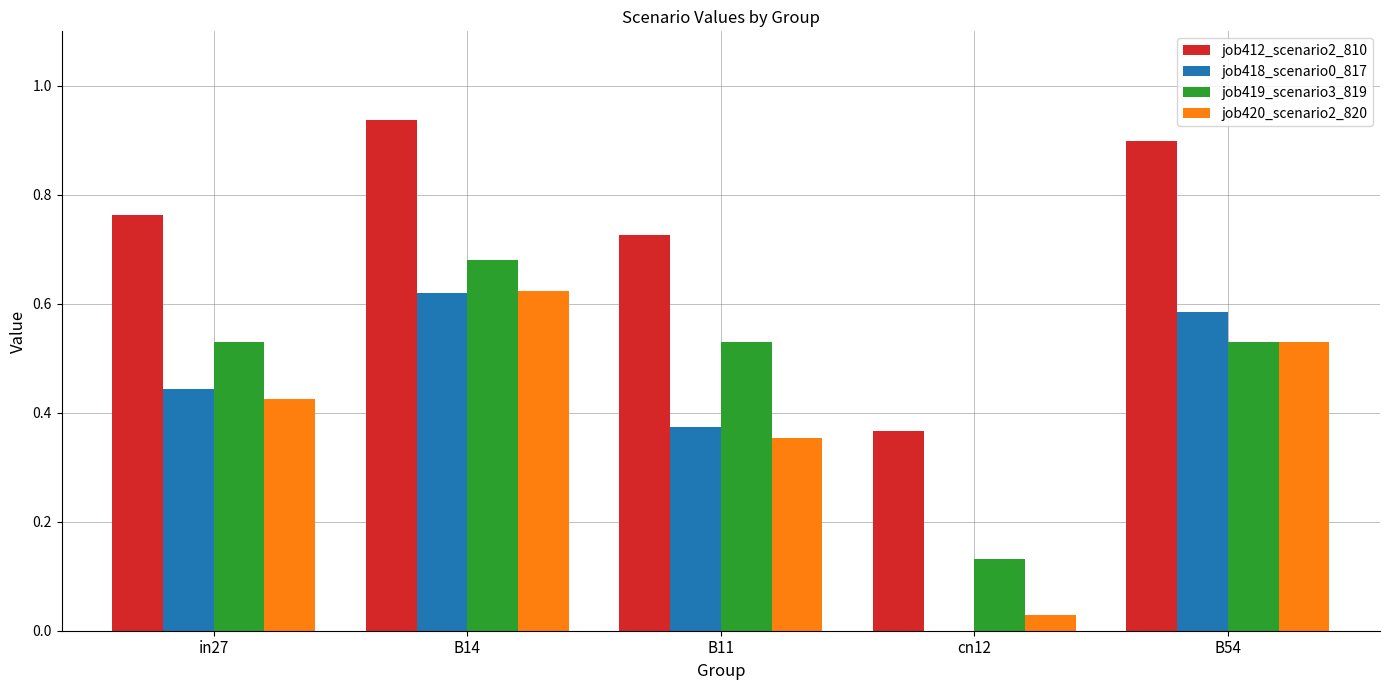

Between in27 and B14, which series saw the biggest shift?

job420_scenario2_820